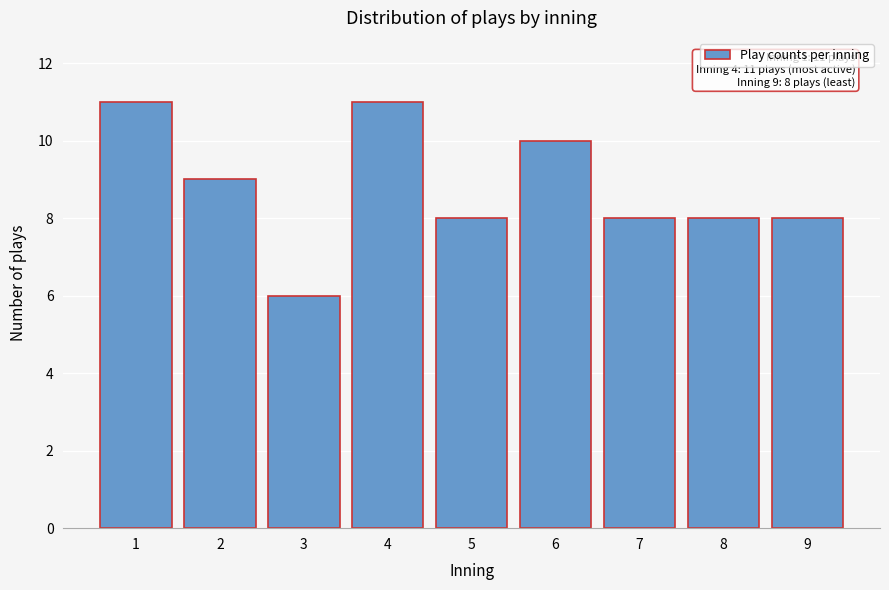

Reading right to left, extract all data points from this chart.

9=8	8=8	7=8	6=10	5=8	4=11	3=6	2=9	1=11